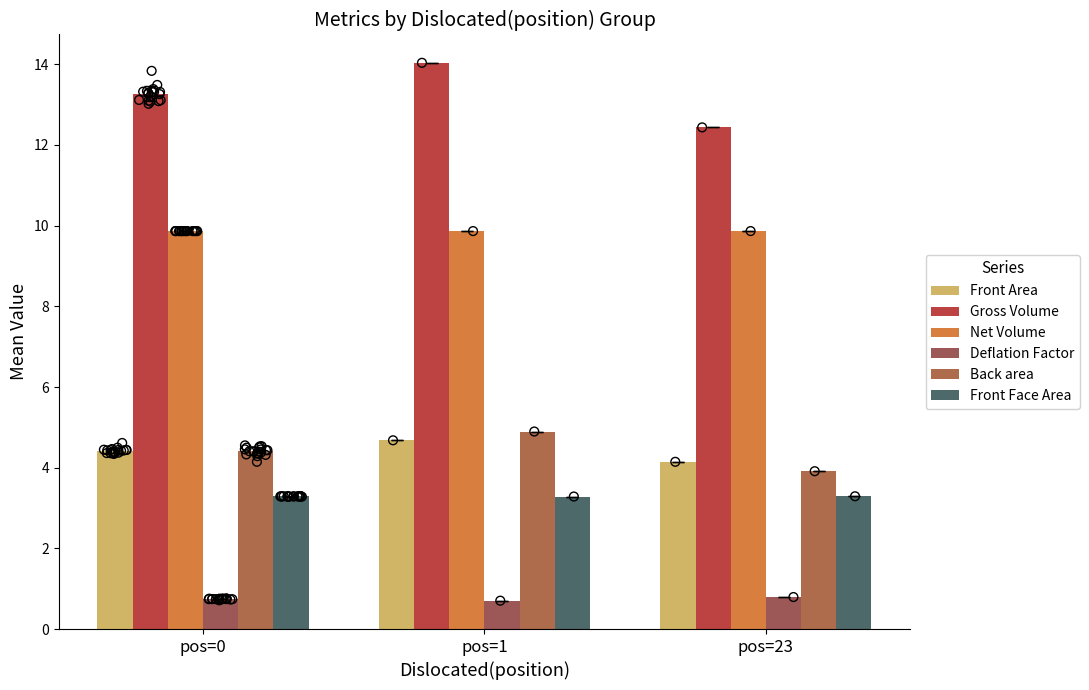

What is the total value across all series at pos=1?

37.5